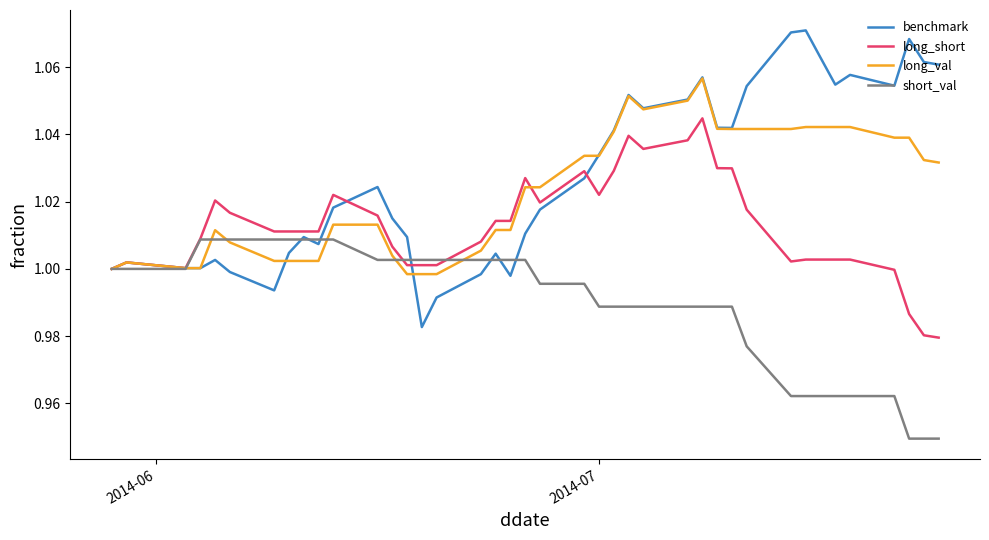

Which series has the widest spread of values?

benchmark